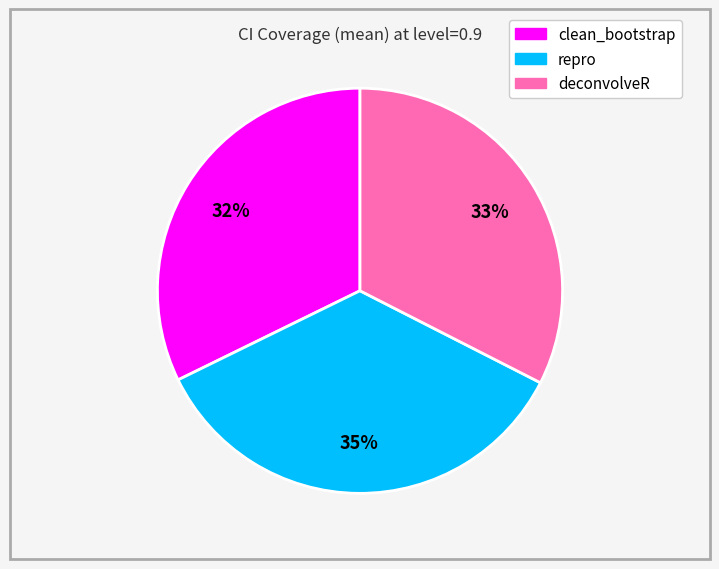

Does clean_bootstrap account for over 50% of the chart?

No